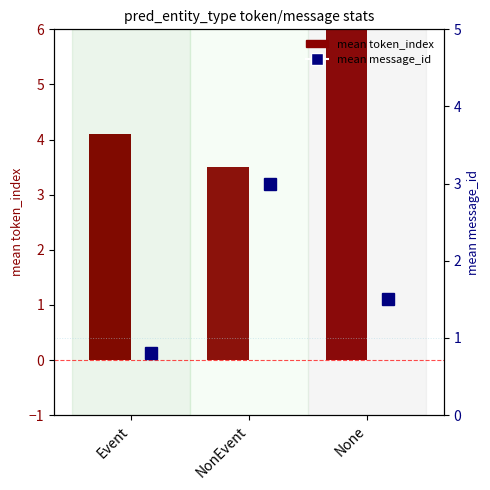

At which category is the sum across all series the highest?

None